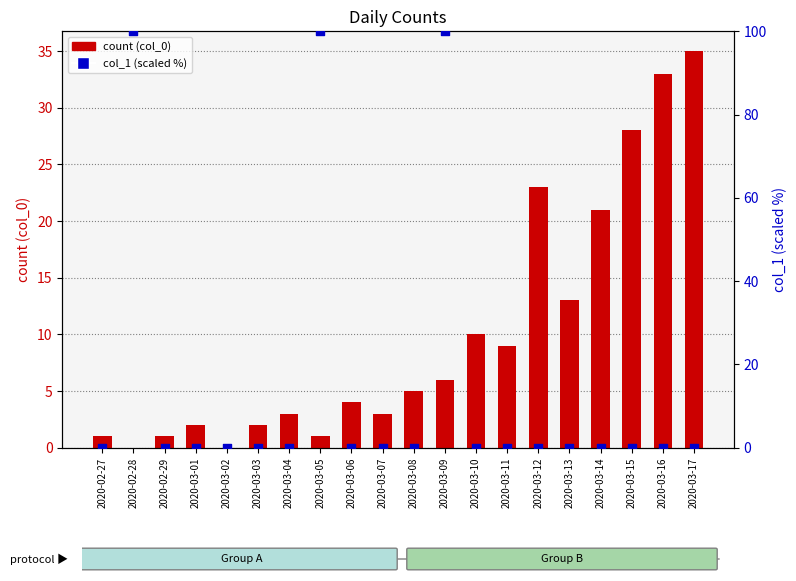

What are all the series names shown in the legend?

count (col_0), col_1 (scaled %)